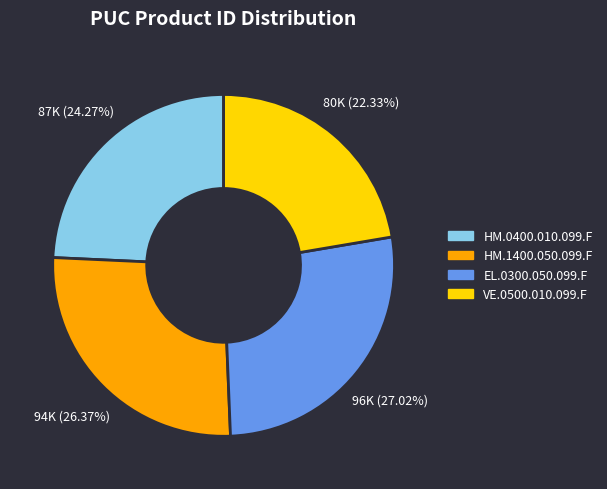

Which slice is the largest?

EL.0300.050.099.F